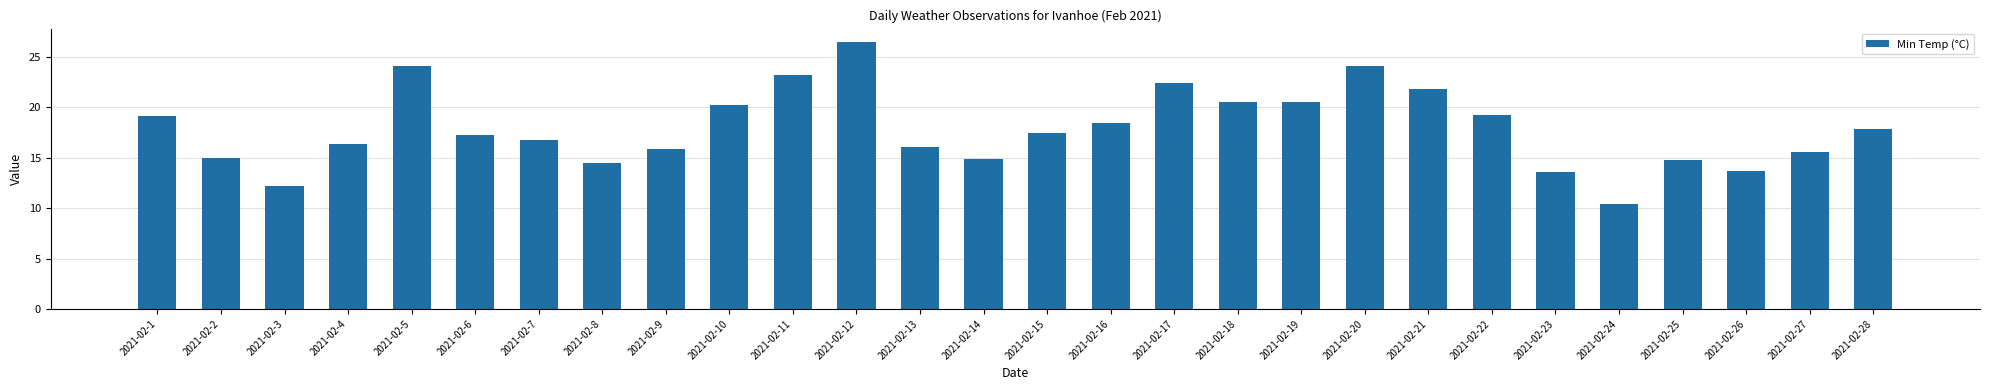

At which category does the chart reach its peak across all series?

2021-02-12